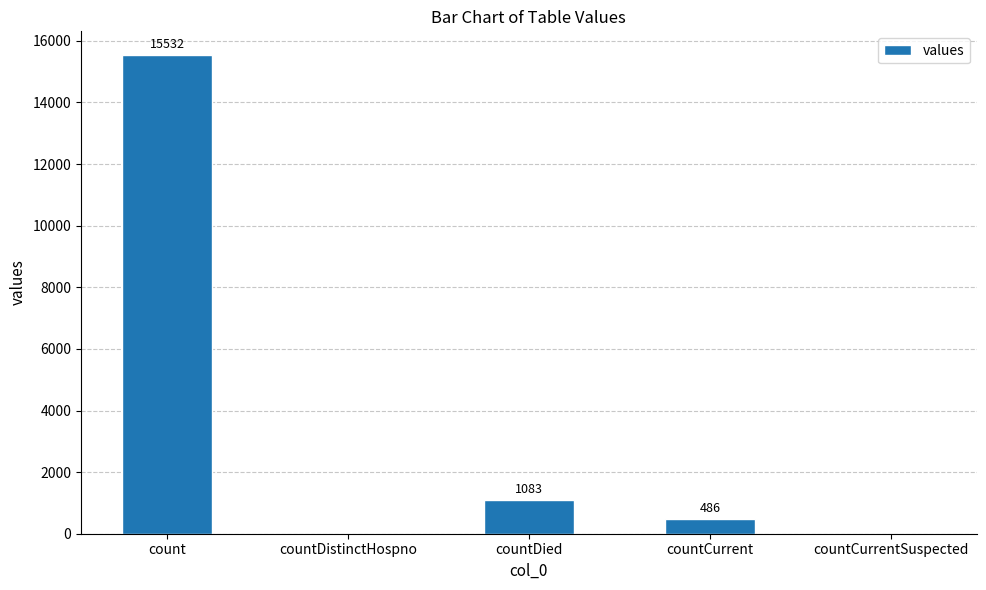

The chart shows a value of 0 at countDistinctHospno. True or false?

True